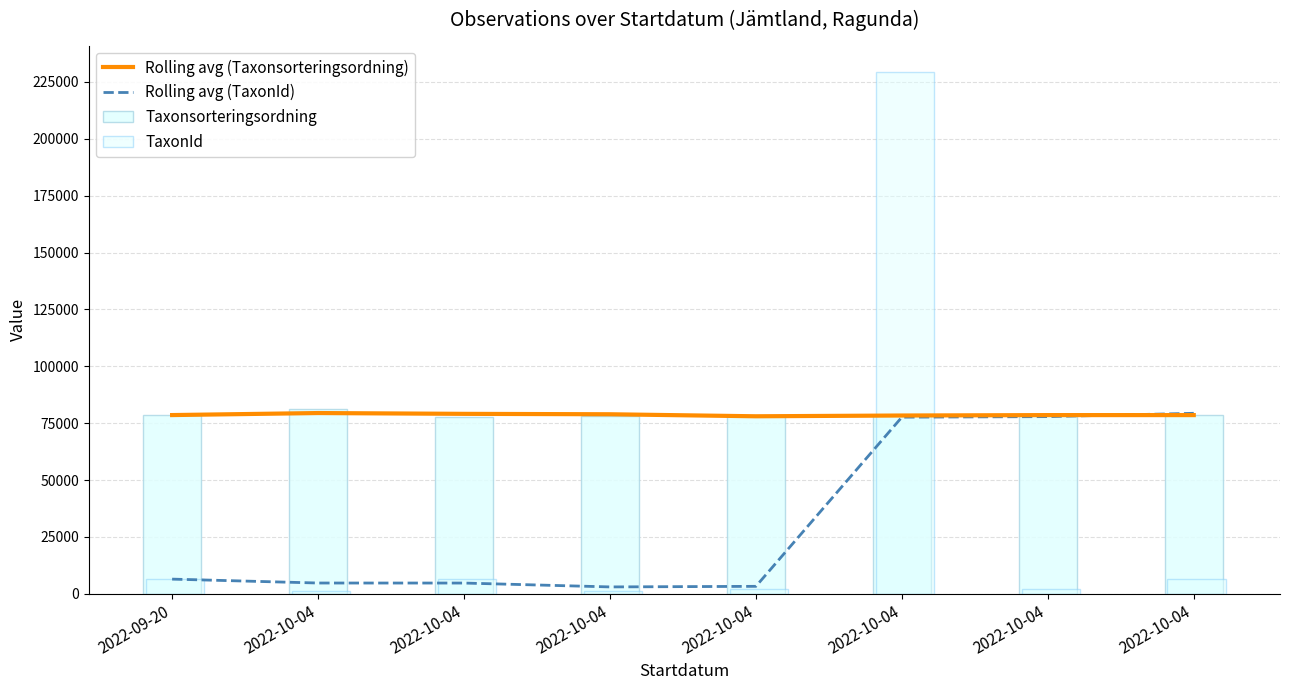

What is the minimum value for Rolling avg (TaxonId)?

3029.7